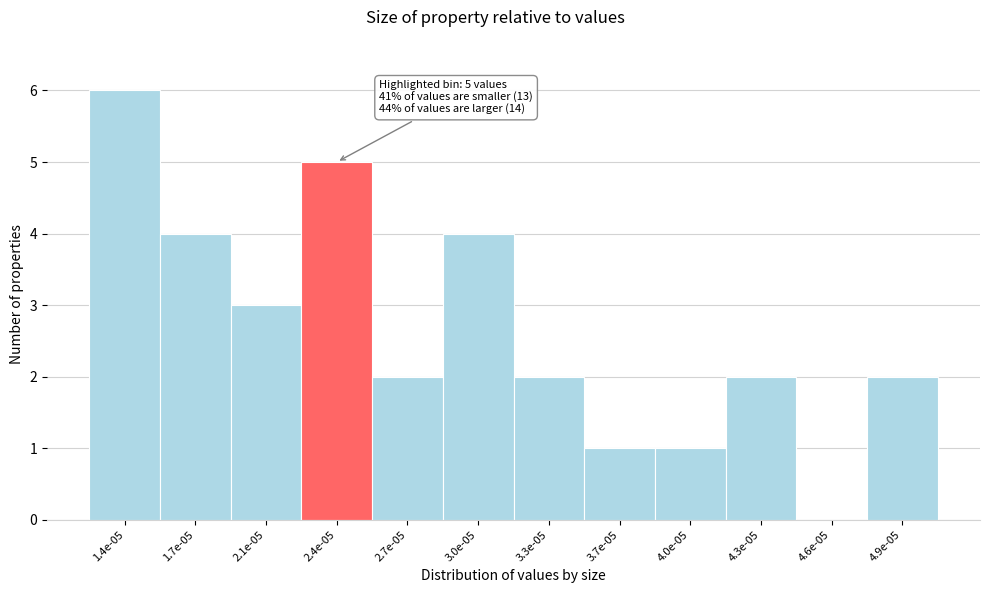

Reading right to left, extract all data points from this chart.

4.9e-05=2	4.6e-05=0	4.3e-05=2	4.0e-05=1	3.7e-05=1	3.3e-05=2	3.0e-05=4	2.7e-05=2	2.4e-05=5	2.1e-05=3	1.7e-05=4	1.4e-05=6